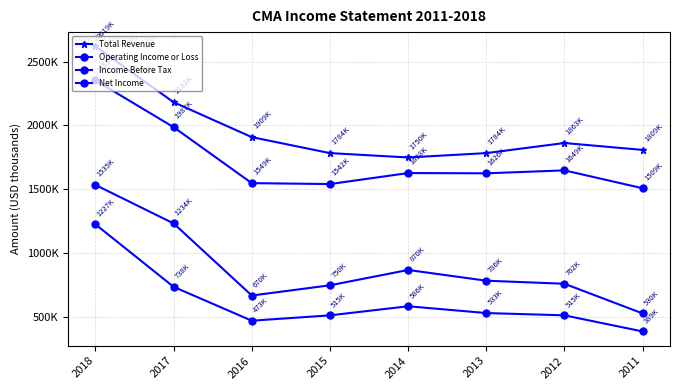

True or false: Income Before Tax and Operating Income or Loss cross at least once.

False